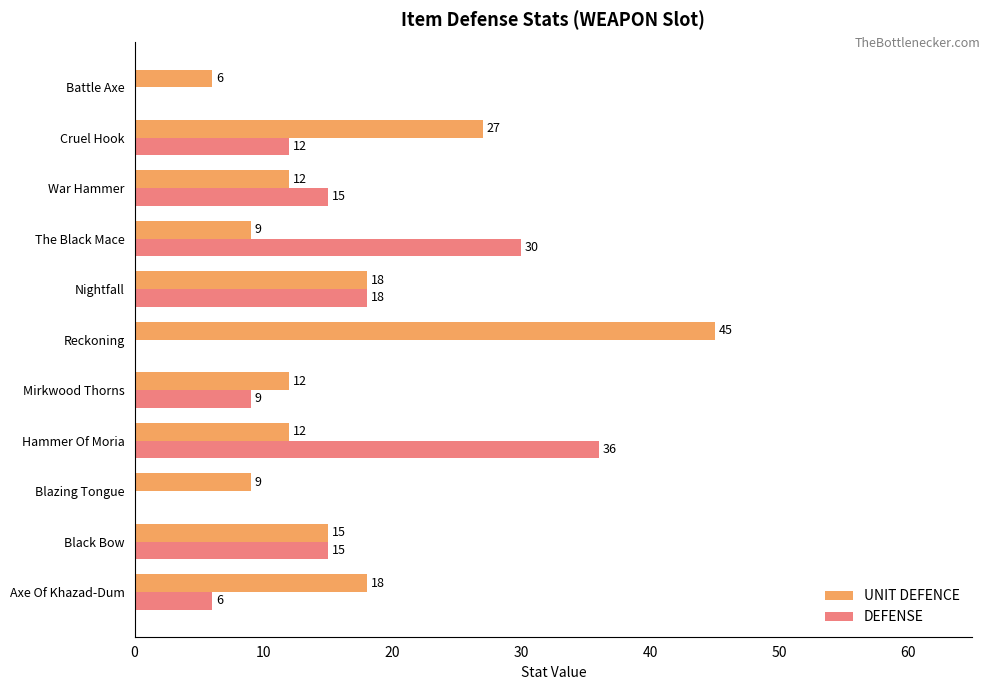

What is the approximate value of DEFENSE at Cruel Hook?

12